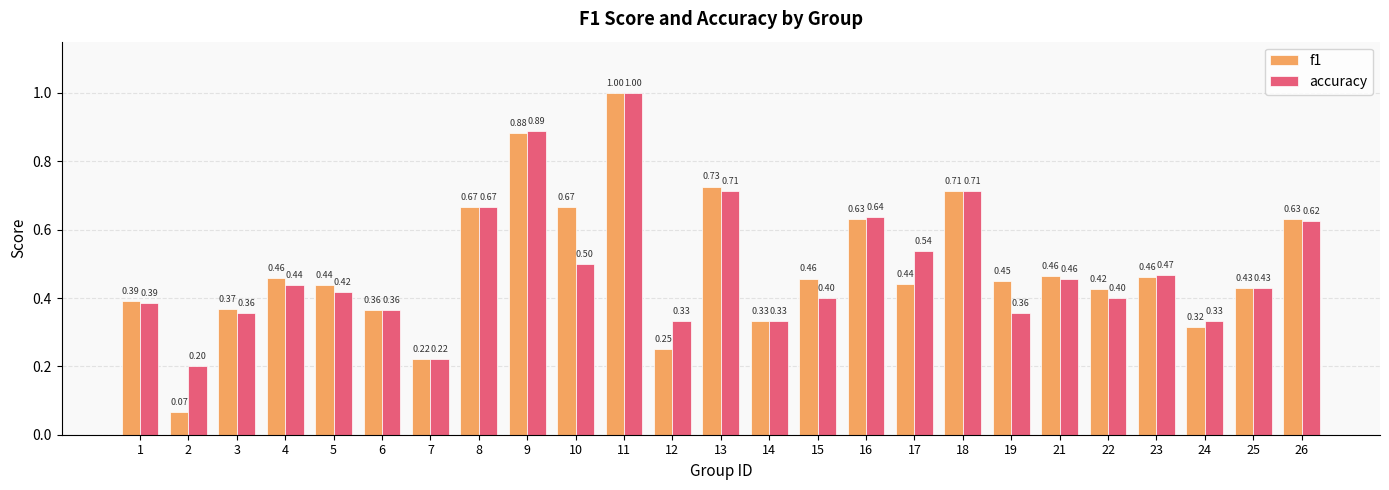

Which series has the largest range (max minus min)?

f1